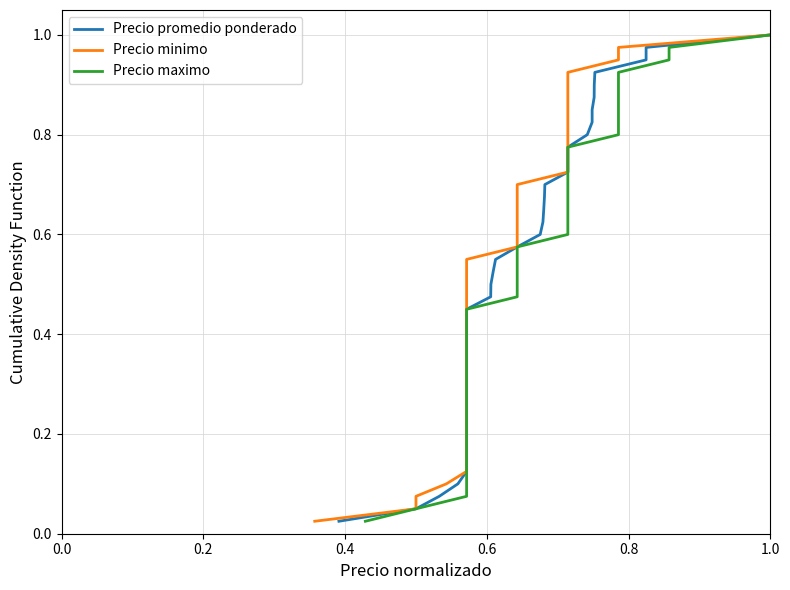

The value of Precio minimo at 15 is 0.1. True or false?

False